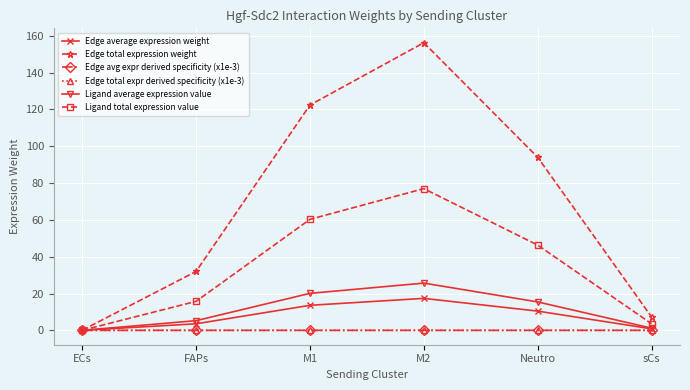

Is this an area chart (filled region under the line)?

No